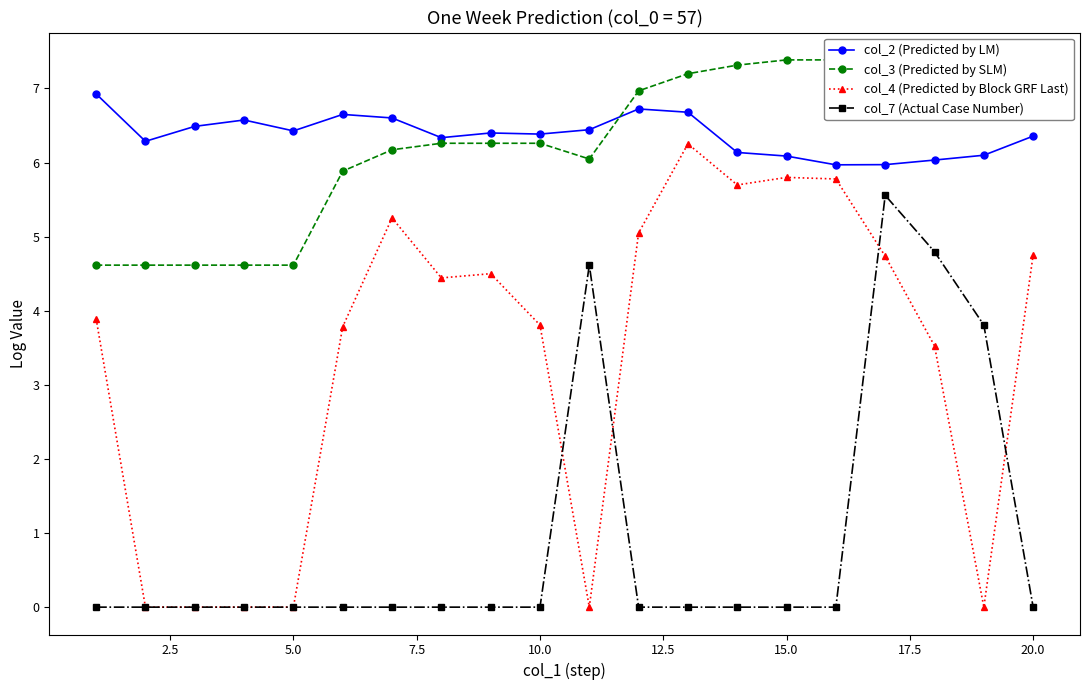

True or false: col_2 (Predicted by LM) has a value of 6.4 at 10.0.

True